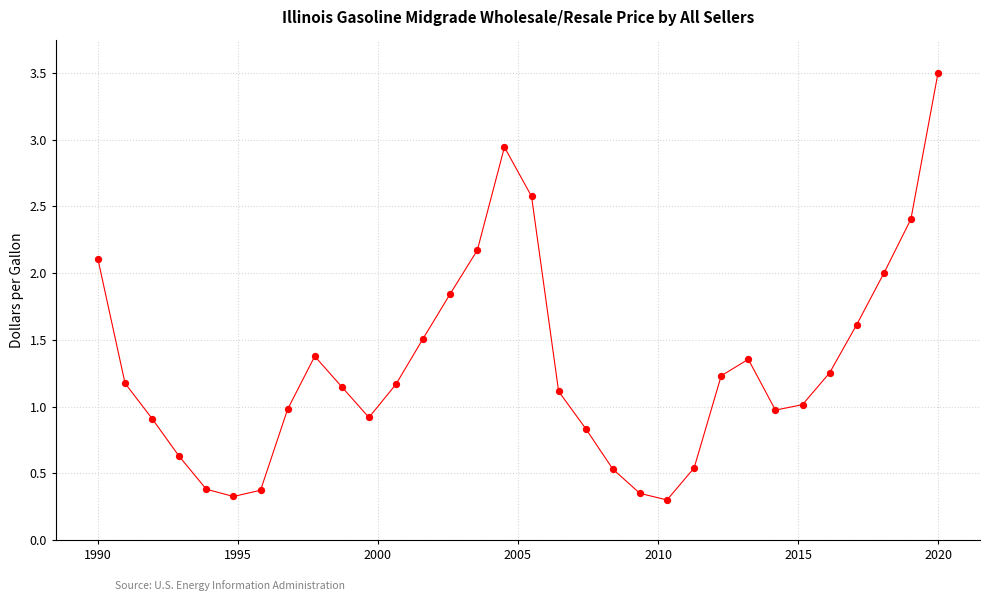

What is the range of Y values (max minus min)?

3.2